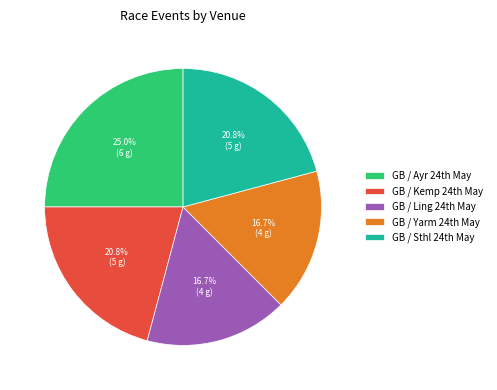

What is the largest slice in the pie chart?

GB / Ayr 24th May